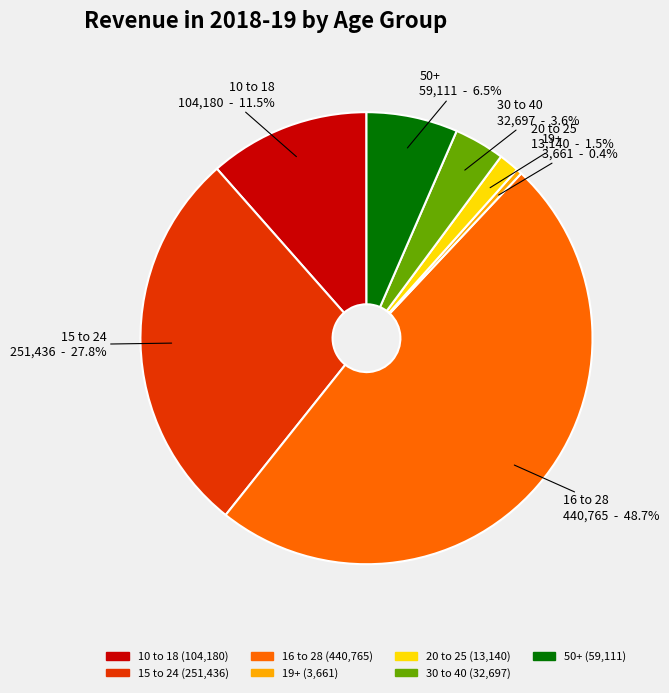

Is there a majority slice in this chart?

No